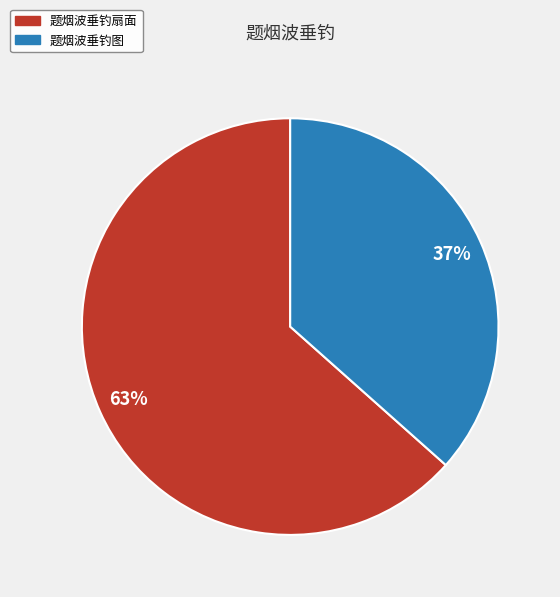

The 题烟波垂钓图 slice represents 49% of the pie. True or false?

False